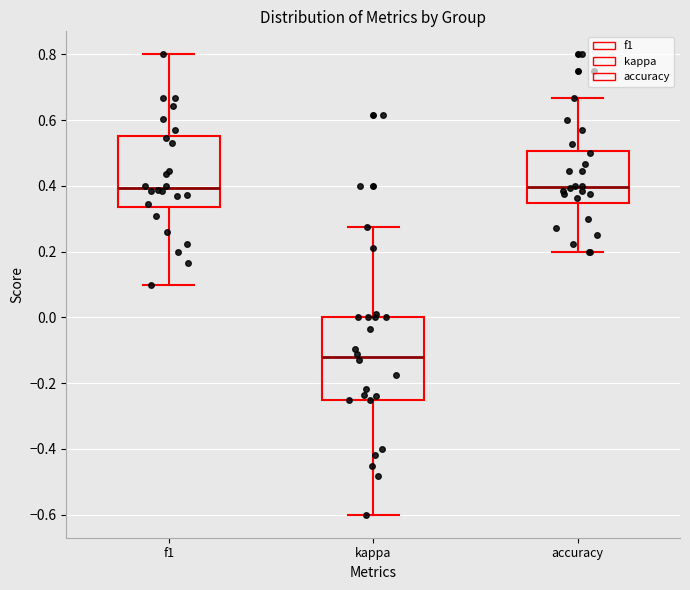

Where does the lower whisker of the box for f1 end on the y-axis? The values are not printed on the chart, so give them approximately, as read against the axis.

0.10